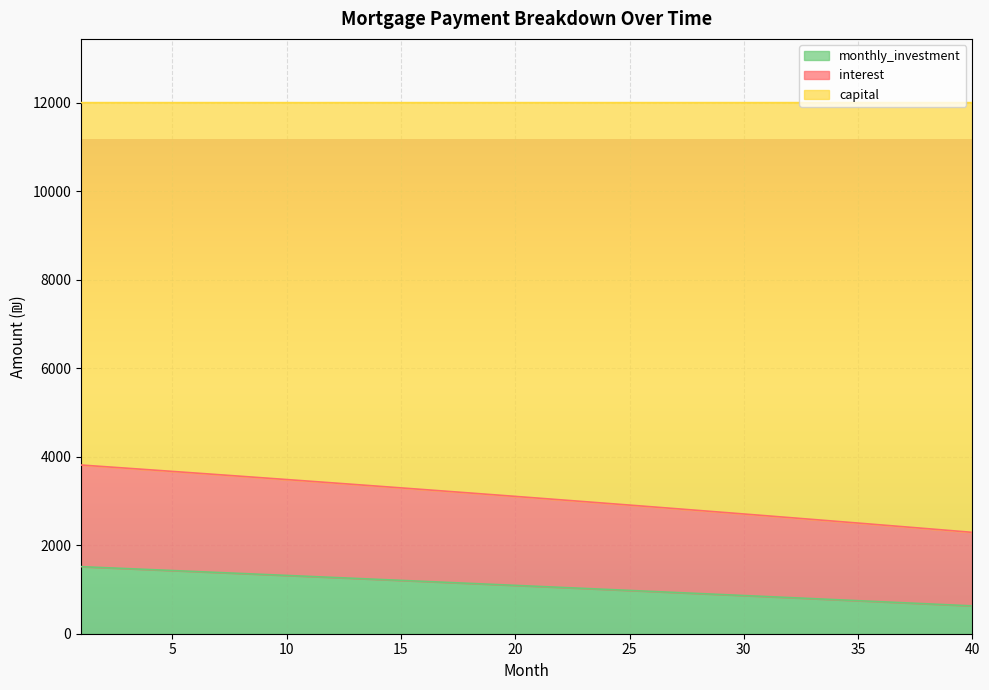

Between 7 and 27, which series saw the biggest shift?

interest